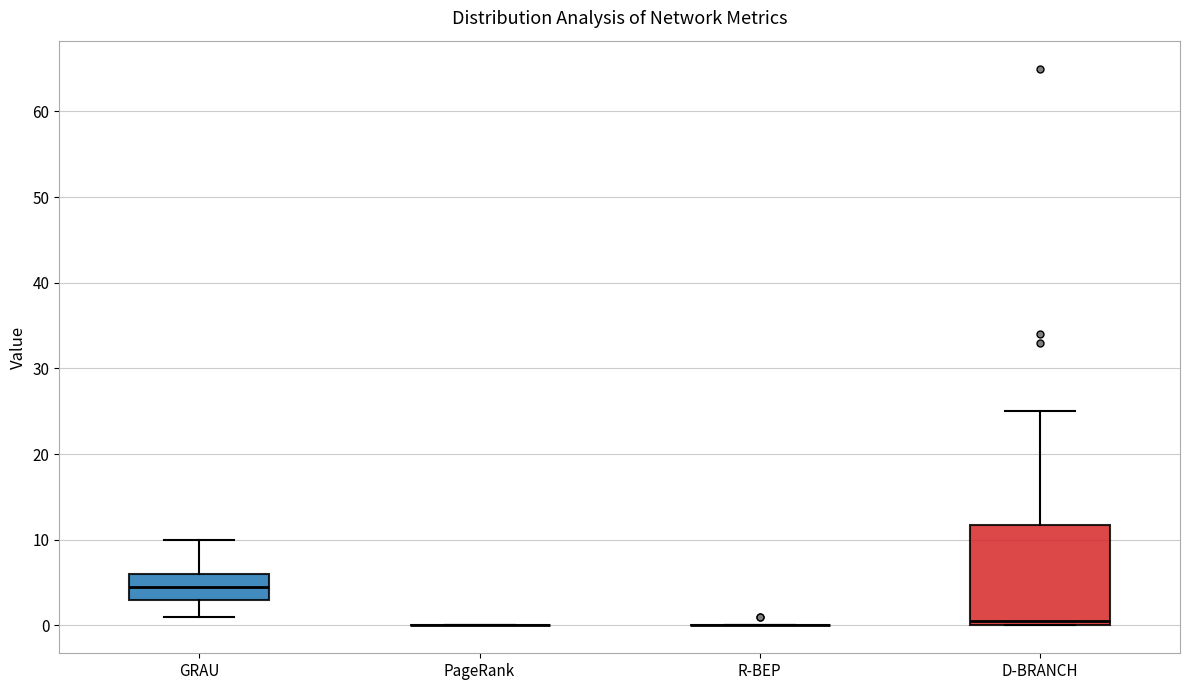

Reading left to right, read every box against the y-axis: the position of its median line, the range the box covers, and the ends of its whiskers. The values are not printed on the chart, so give them approximately, as read against the axis.

GRAU: median 5, box 3 to 6, whiskers 1 to 10
PageRank: box collapsed to a line at 0, whiskers 0 to 0
R-BEP: box collapsed to a line at 0, whiskers 0 to 0
D-BRANCH: median 1, box 0 to 12, whiskers 0 to 25